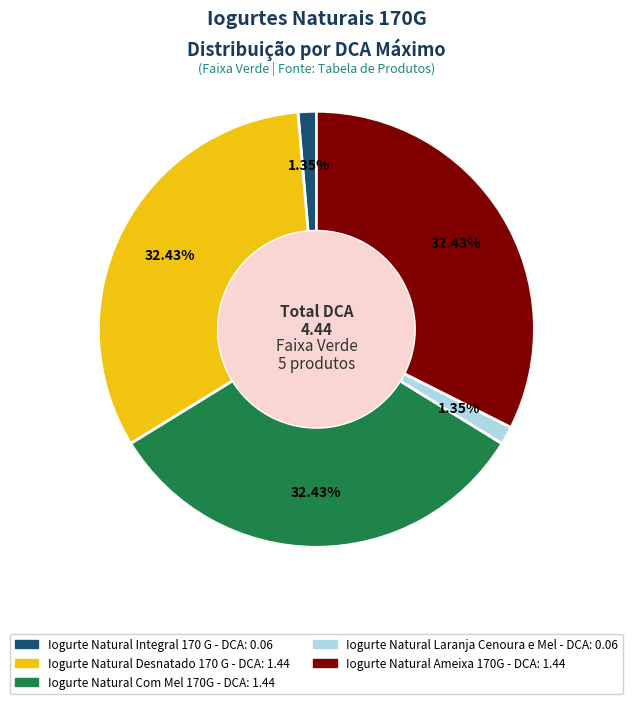

How many segments does this pie chart have?

5